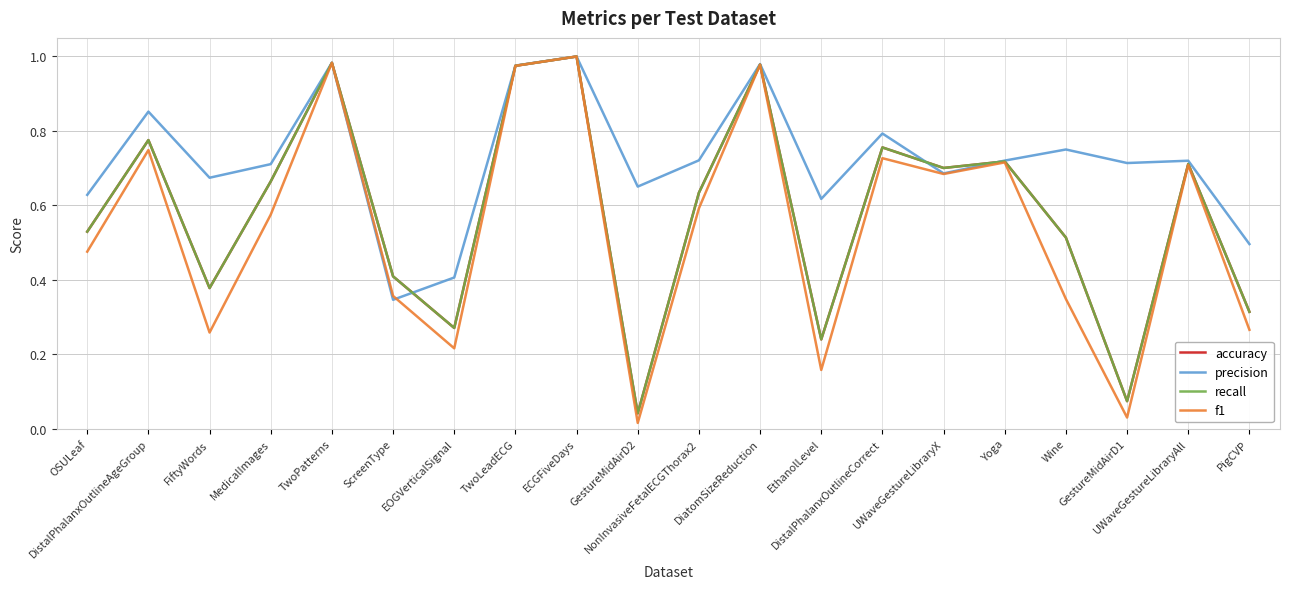

Does the chart display data point markers on the line(s)?

No